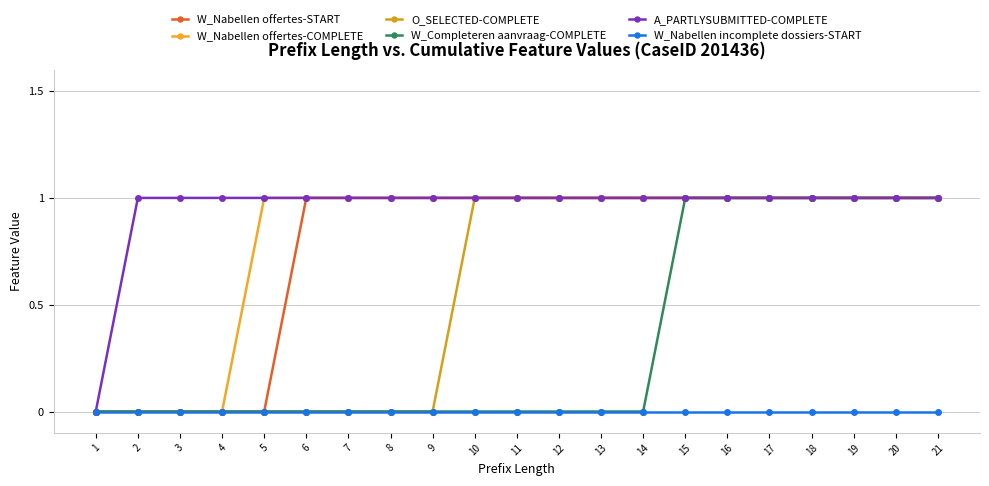

Reading left to right, extract all data points from this chart.

W_Nabellen offertes-START: 1=0	2=0	3=0	4=0	5=0	6=1	7=1	8=1	9=1	10=1	11=1	12=1	13=1	14=1	15=1	16=1	17=1	18=1	19=1	20=1	21=1
W_Nabellen offertes-COMPLETE: 1=0	2=0	3=0	4=0	5=1	6=1	7=1	8=1	9=1	10=1	11=1	12=1	13=1	14=1	15=1	16=1	17=1	18=1	19=1	20=1	21=1
O_SELECTED-COMPLETE: 1=0	2=0	3=0	4=0	5=0	6=0	7=0	8=0	9=0	10=1	11=1	12=1	13=1	14=1	15=1	16=1	17=1	18=1	19=1	20=1	21=1
W_Completeren aanvraag-COMPLETE: 1=0	2=0	3=0	4=0	5=0	6=0	7=0	8=0	9=0	10=0	11=0	12=0	13=0	14=0	15=1	16=1	17=1	18=1	19=1	20=1	21=1
A_PARTLYSUBMITTED-COMPLETE: 1=0	2=1	3=1	4=1	5=1	6=1	7=1	8=1	9=1	10=1	11=1	12=1	13=1	14=1	15=1	16=1	17=1	18=1	19=1	20=1	21=1
W_Nabellen incomplete dossiers-START: 1=0	2=0	3=0	4=0	5=0	6=0	7=0	8=0	9=0	10=0	11=0	12=0	13=0	14=0	15=0	16=0	17=0	18=0	19=0	20=0	21=0